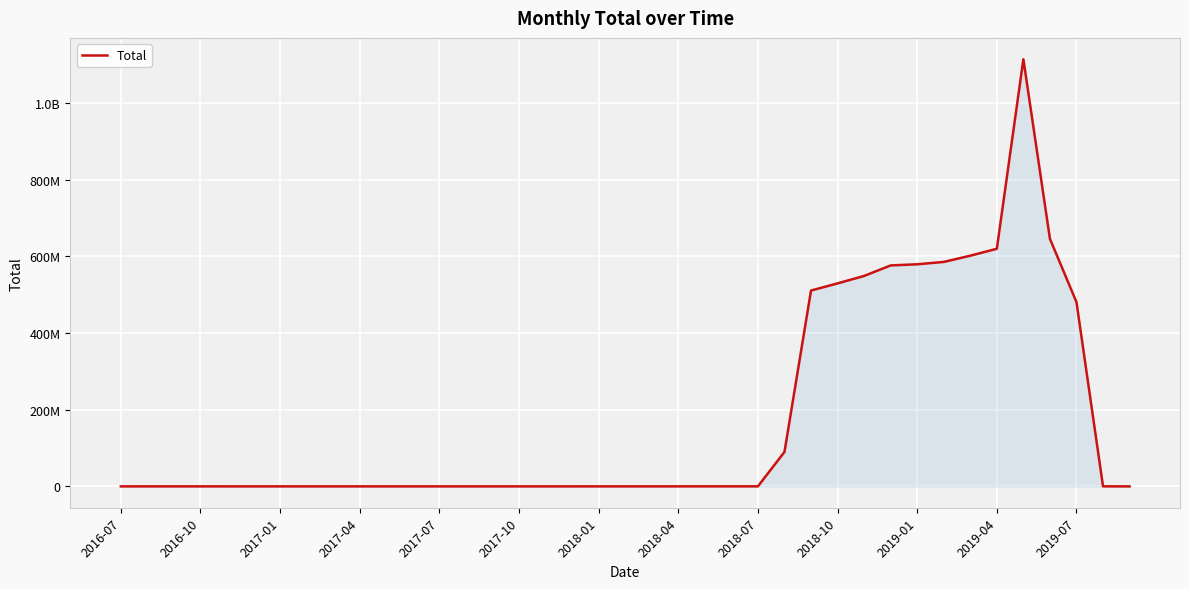

Is this an area chart (filled region under the line)?

Yes